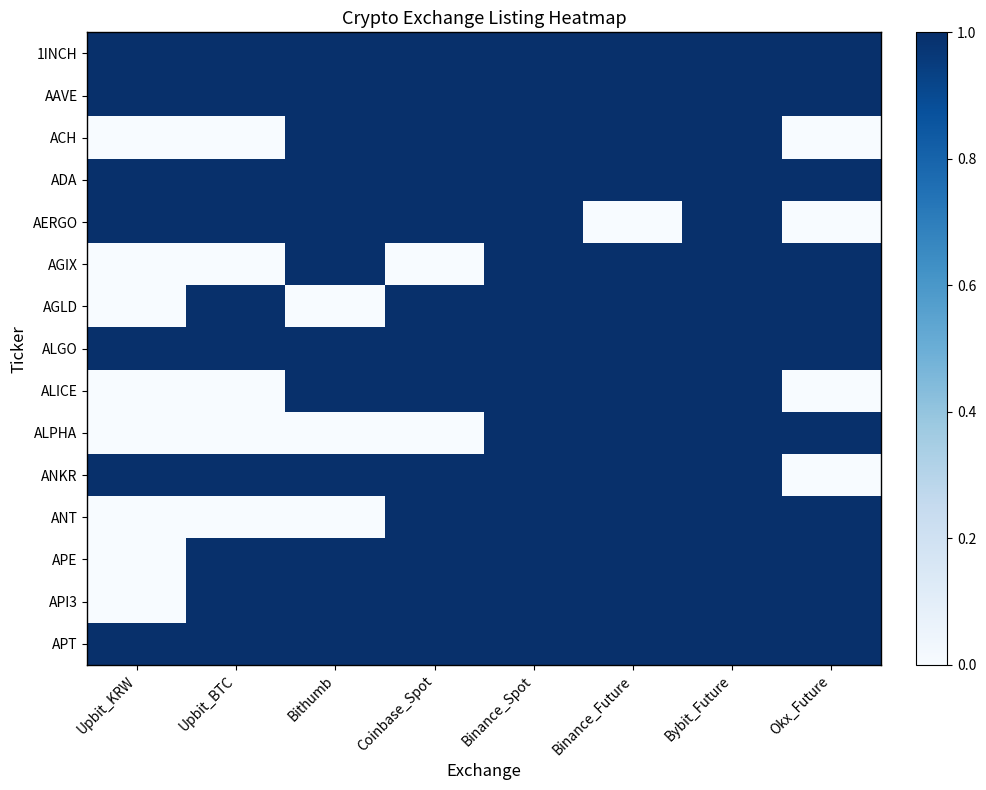

At how many categories does at least one series exceed 0?

8